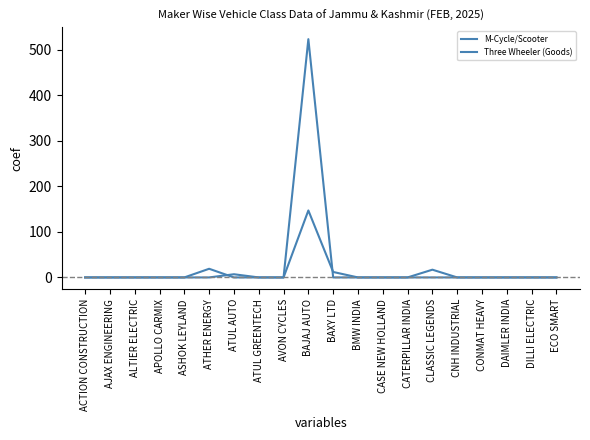

What is the average value of the Three Wheeler (Goods) series?

8